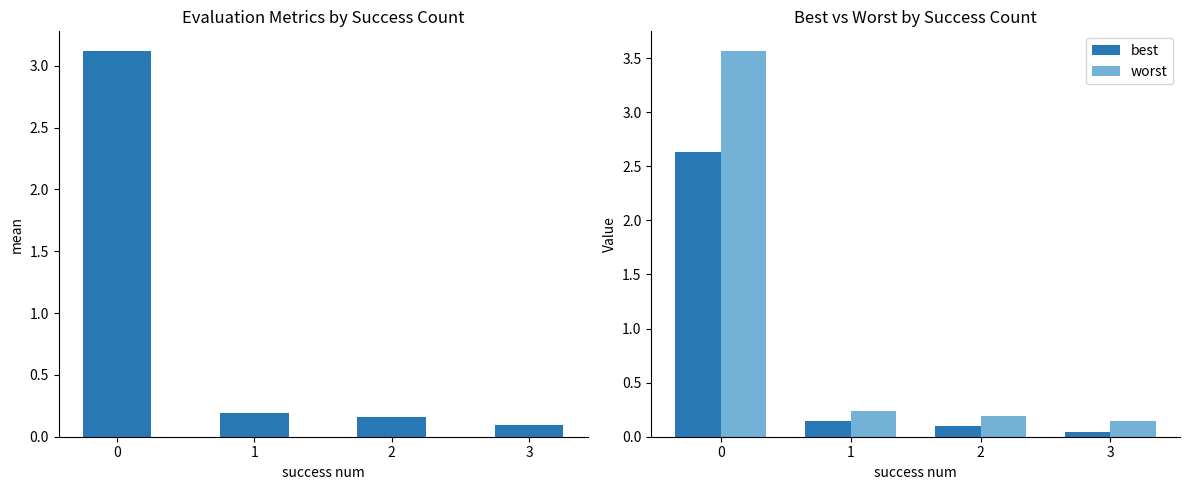

What is the sum of all mean values?

3.6